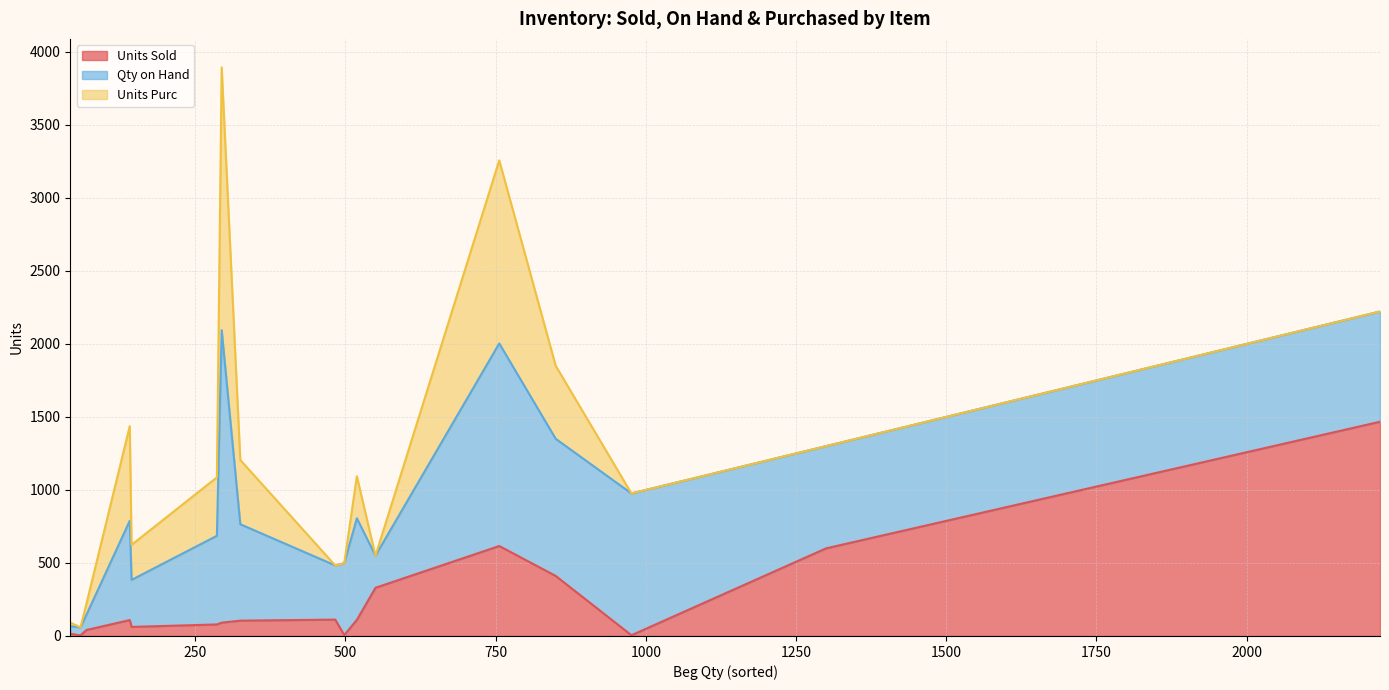

How many data points in Units Sold are less than 105?

8